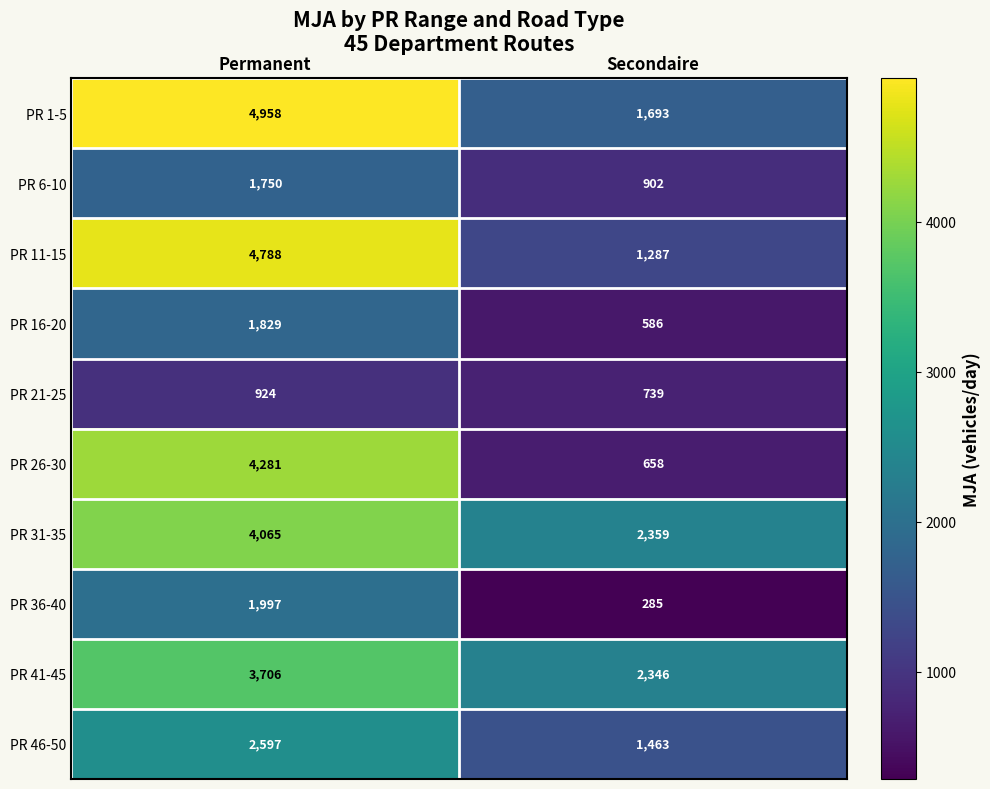

What is the sum of the PR 41-45 values at Secondaire and Permanent?

6052